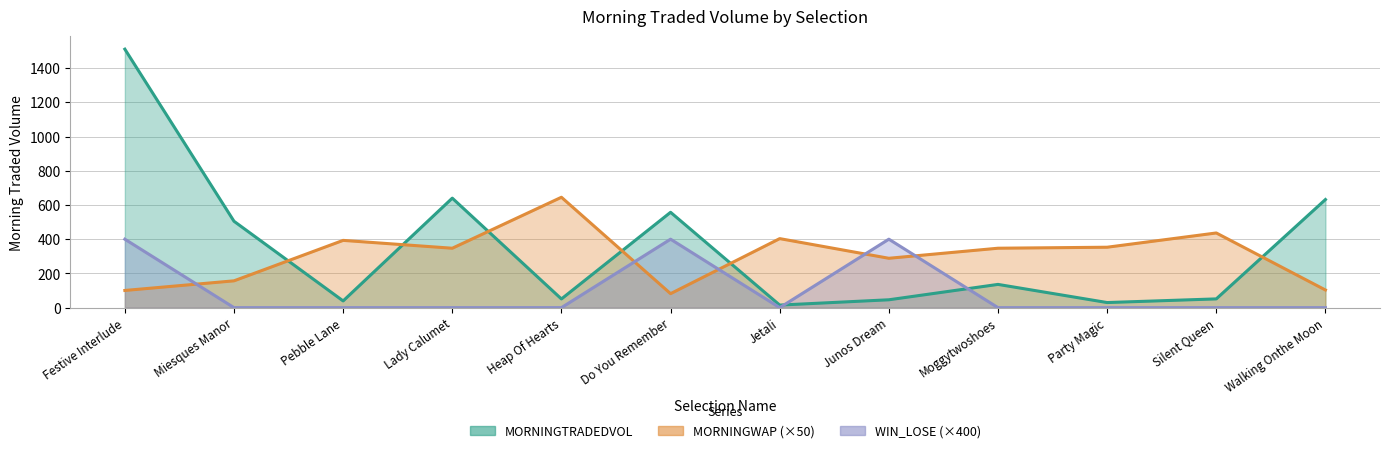

The value of WIN_LOSE at Pebble Lane is 0.0. True or false?

True